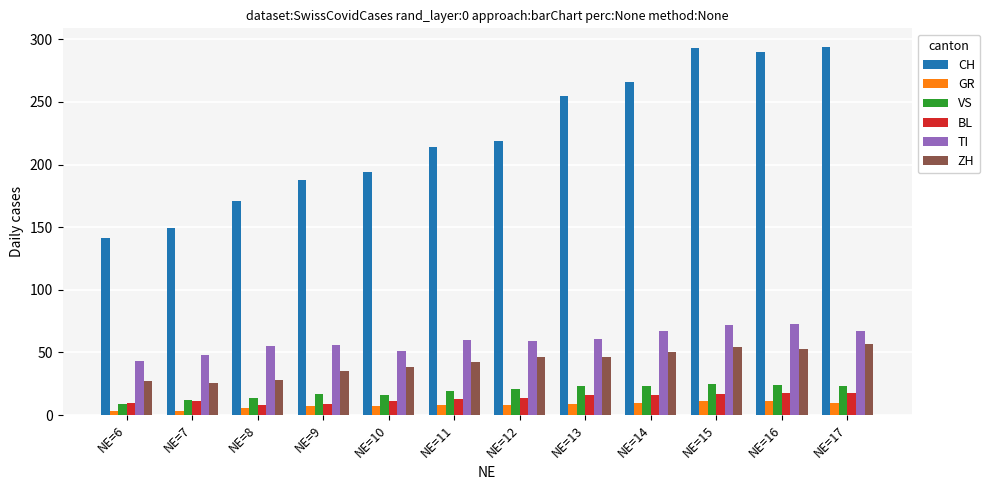

The value of GR at NE=8 is 6. True or false?

True